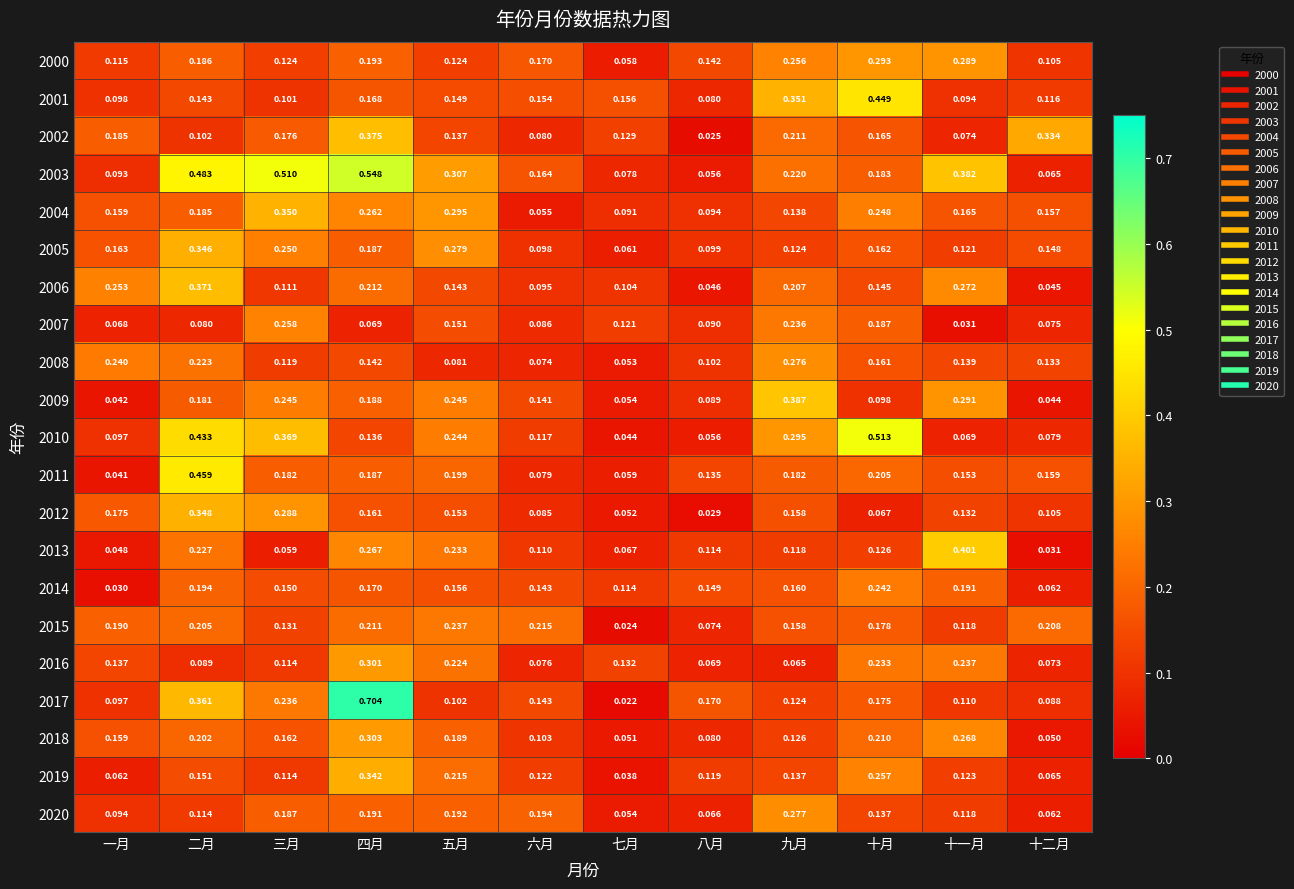

At which category is the sum across all series the highest?

四月